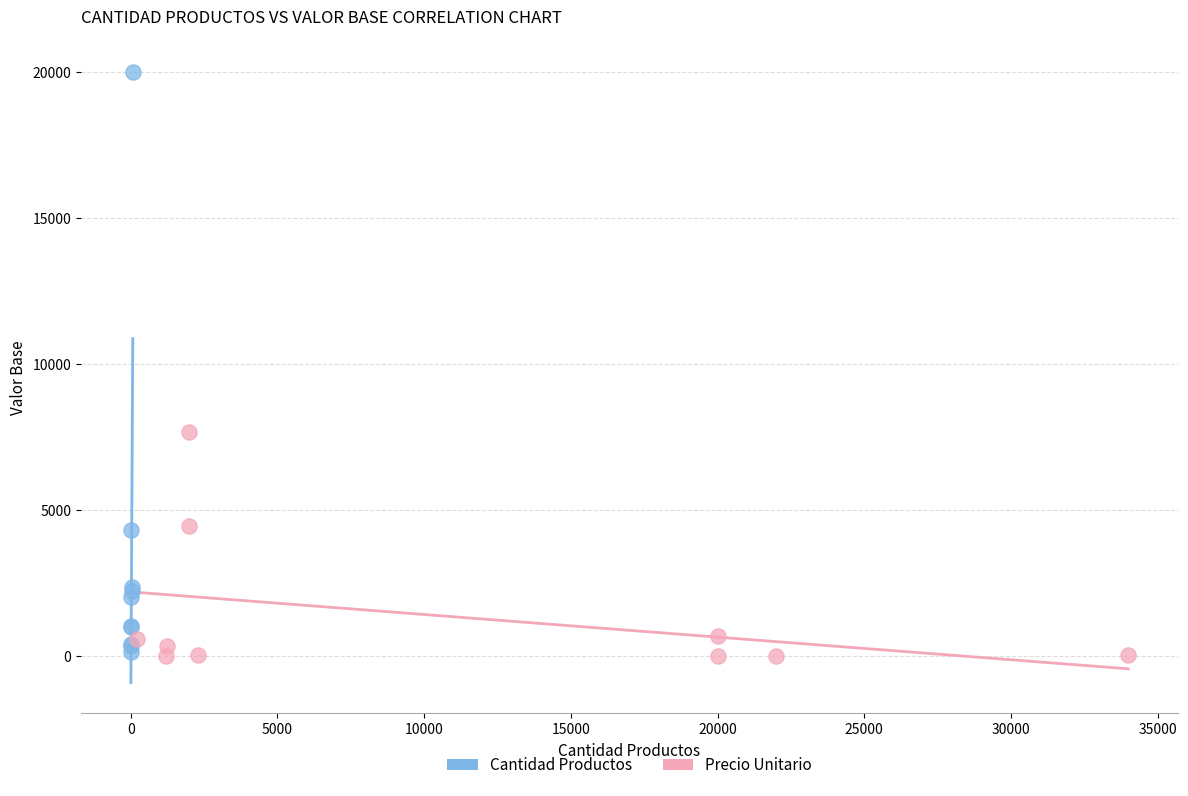

Which series contains the highest Y value?

Cantidad Productos